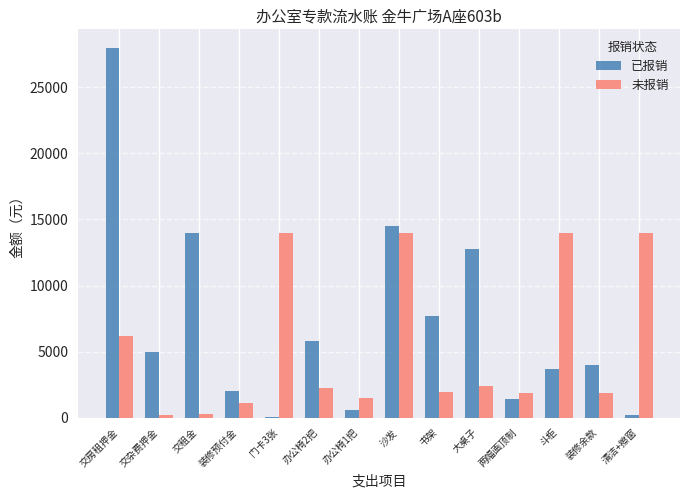

Between 交杂费押金 and 斗柜, which series saw the biggest shift?

未报销